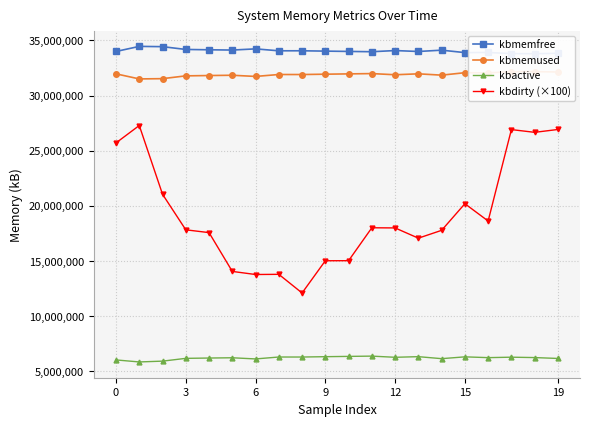

Which series has the widest spread of values?

kbdirty (×100)